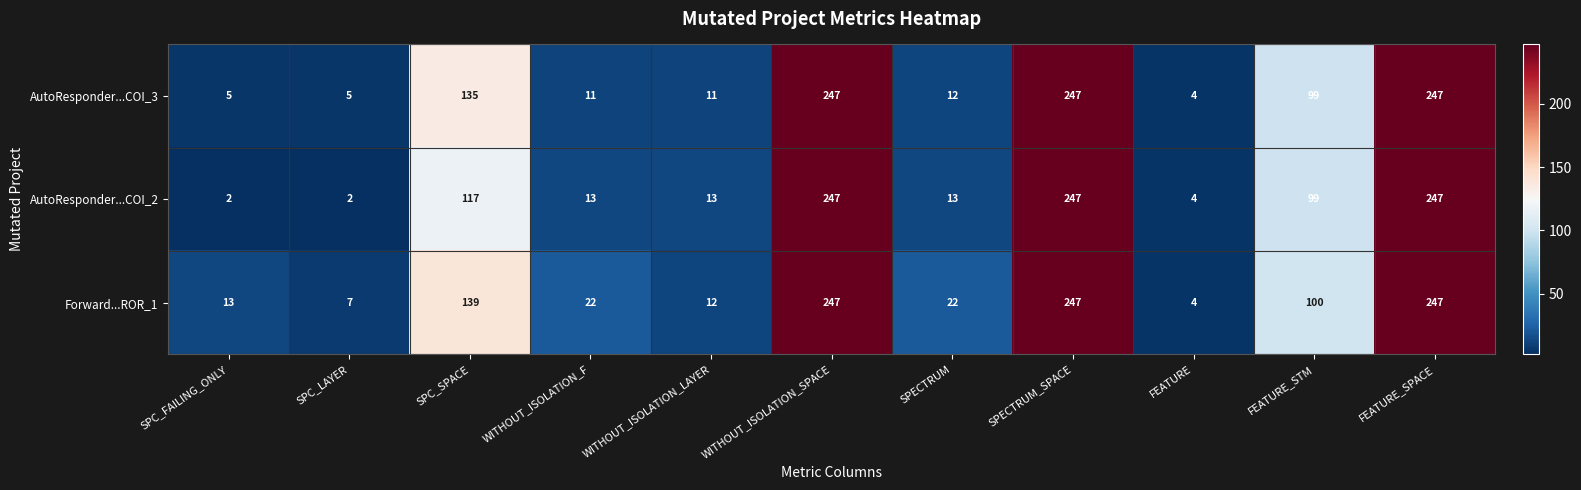

What is the smallest value displayed?

2